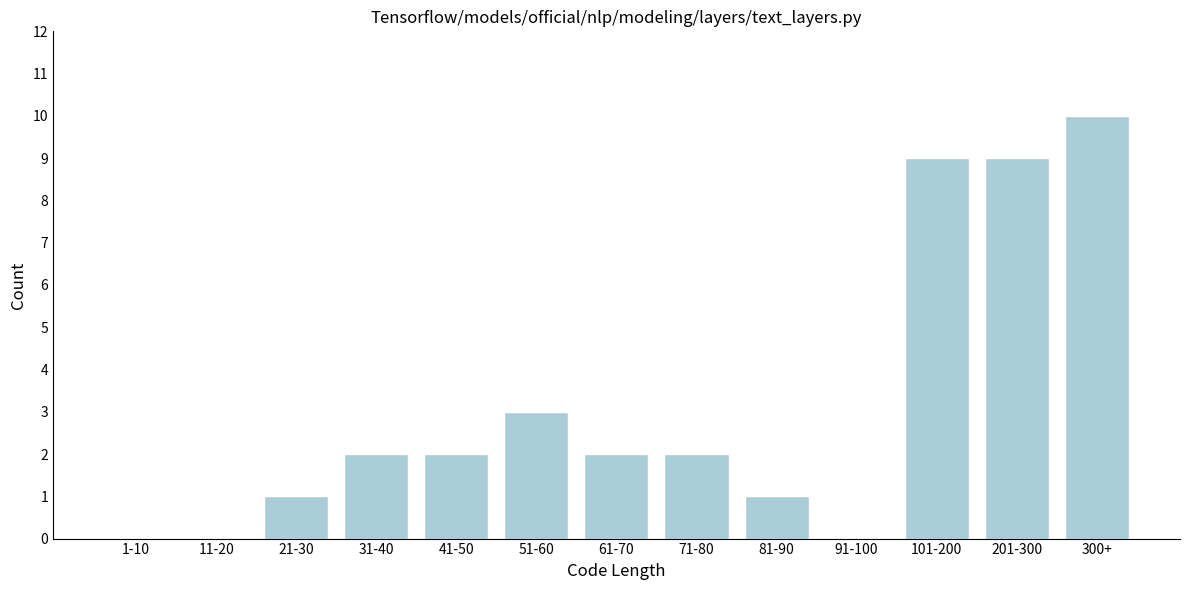

Reading right to left, extract all data points from this chart.

300+=10	201-300=9	101-200=9	91-100=0	81-90=1	71-80=2	61-70=2	51-60=3	41-50=2	31-40=2	21-30=1	11-20=0	1-10=0